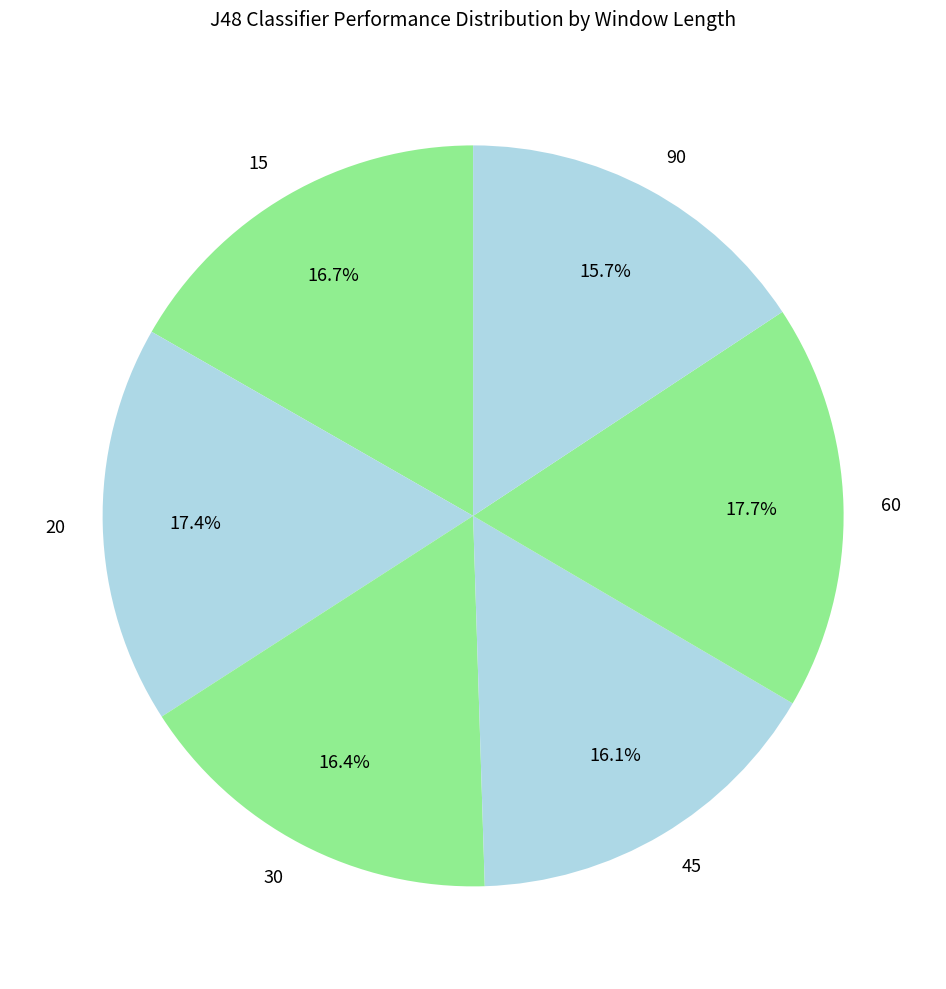

To the nearest percent, what is the difference between the largest and smallest slice percentages?

2%